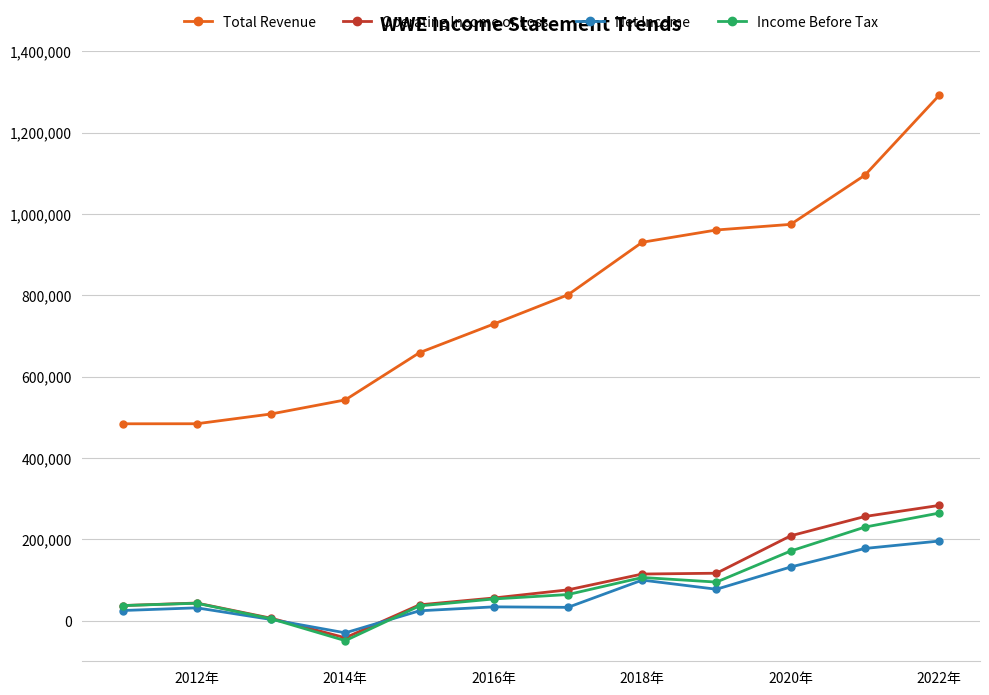

True or false: Net Income has more than 0 interior local peaks.

True